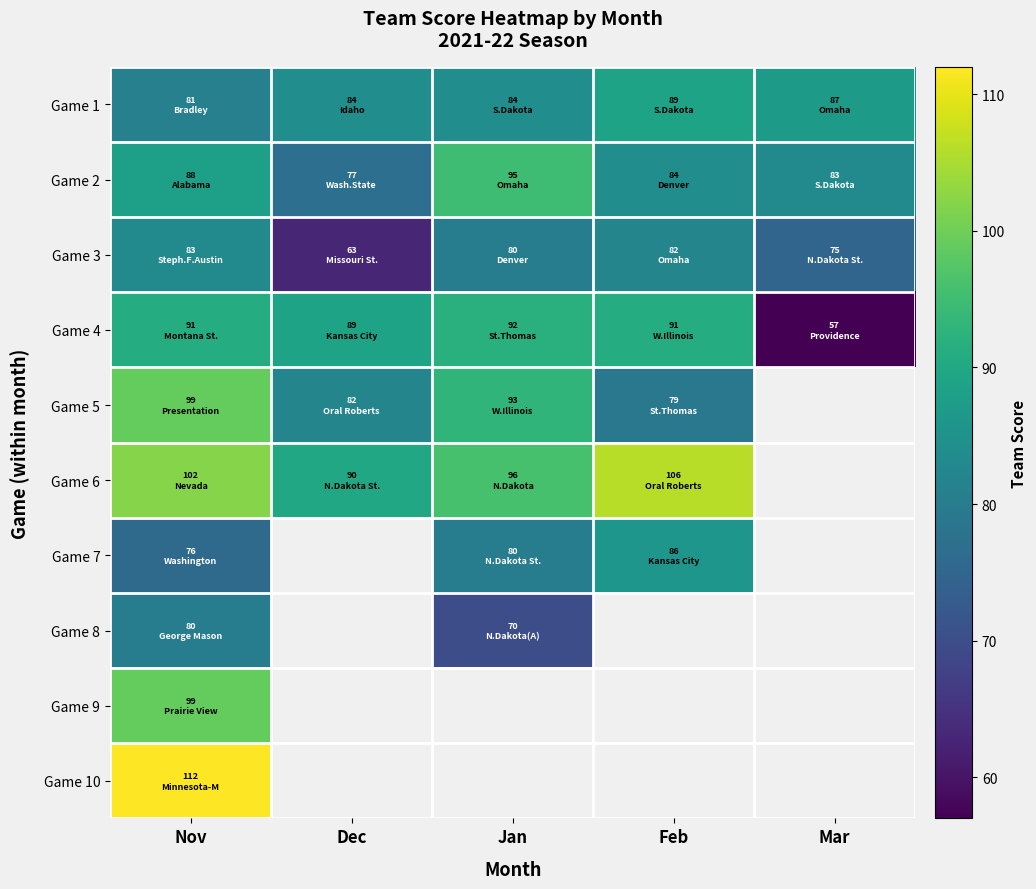

Is the value of Game 3 at Nov greater than the value of Game 7 at Mar?

No